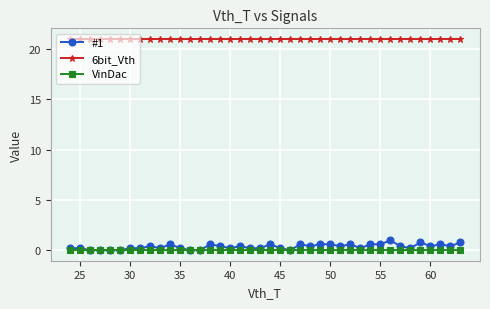

Which series has the widest spread of values?

#1